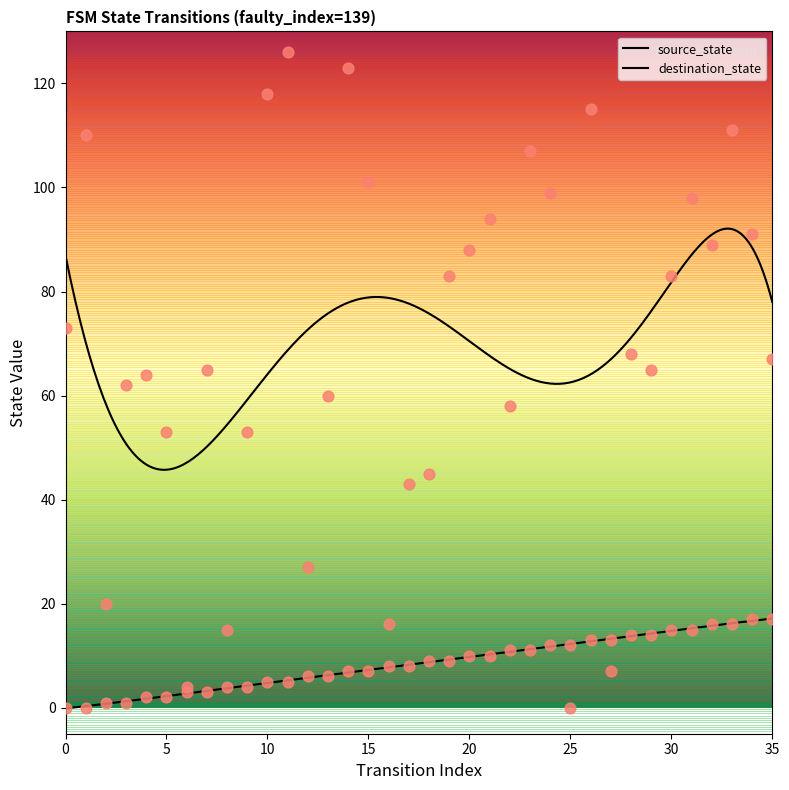

What are all the series names shown in the legend?

source_state, destination_state